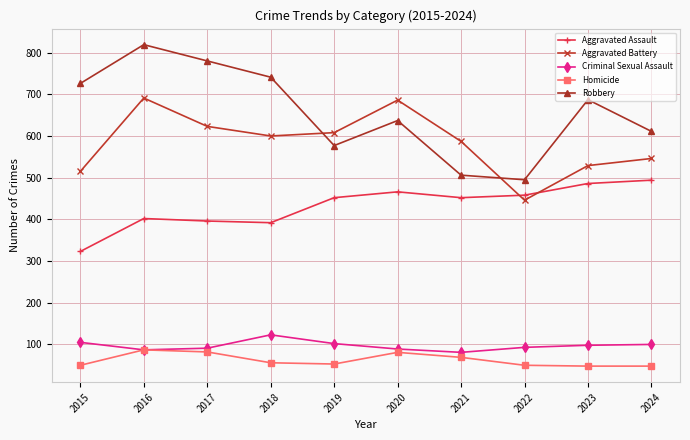

How many distinct data groups are displayed?

5